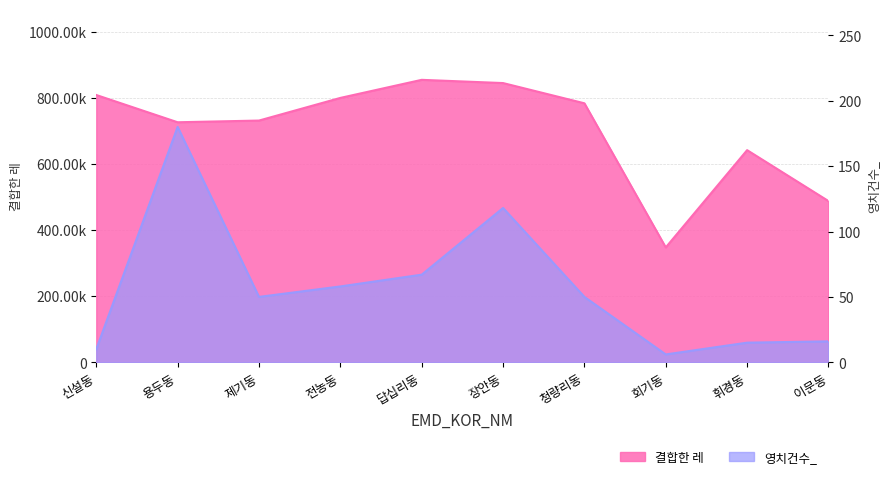

The 결합한 레 series shows 799983.6 at 전농동. True or false?

True